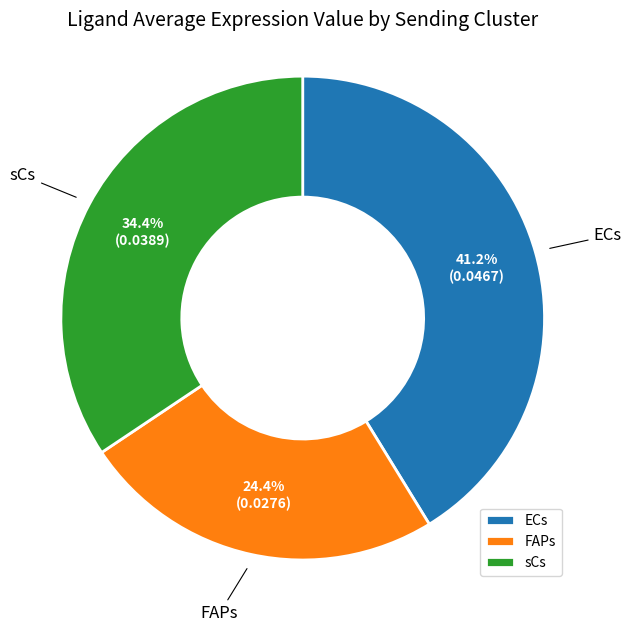

To the nearest percent, what is the difference between the ECs and FAPs slice percentages?

17%